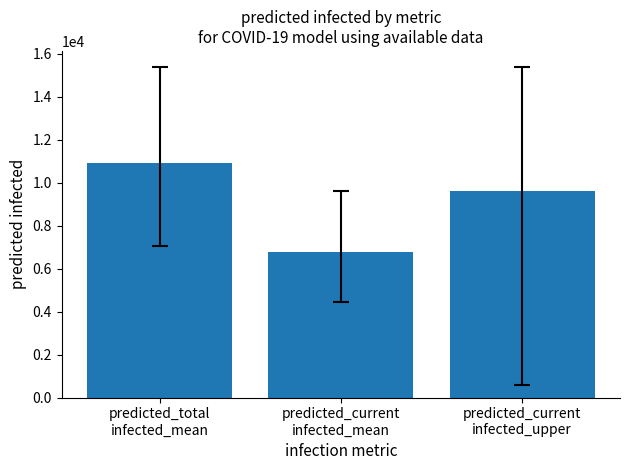

Rank the categories by value from lowest to highest.

predicted_current
infected_mean, predicted_current
infected_upper, predicted_total
infected_mean